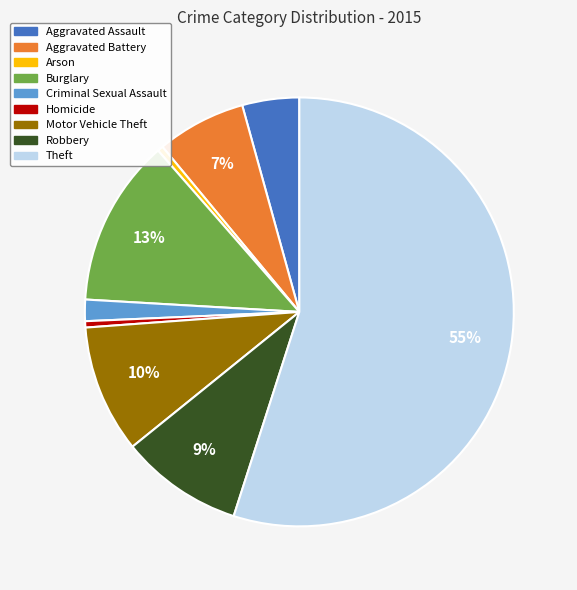

Does Theft account for over 50% of the chart?

Yes